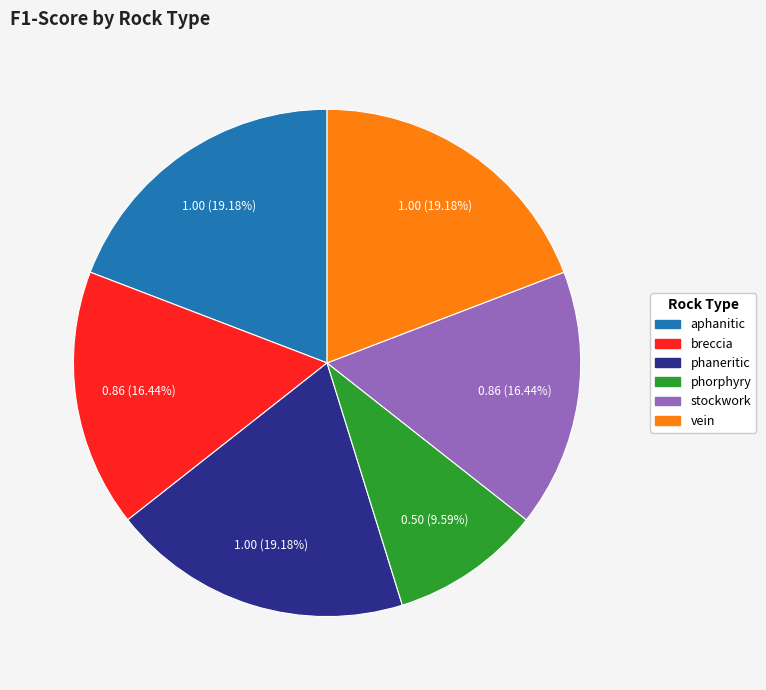

Which category has the smallest portion of the pie?

phorphyry